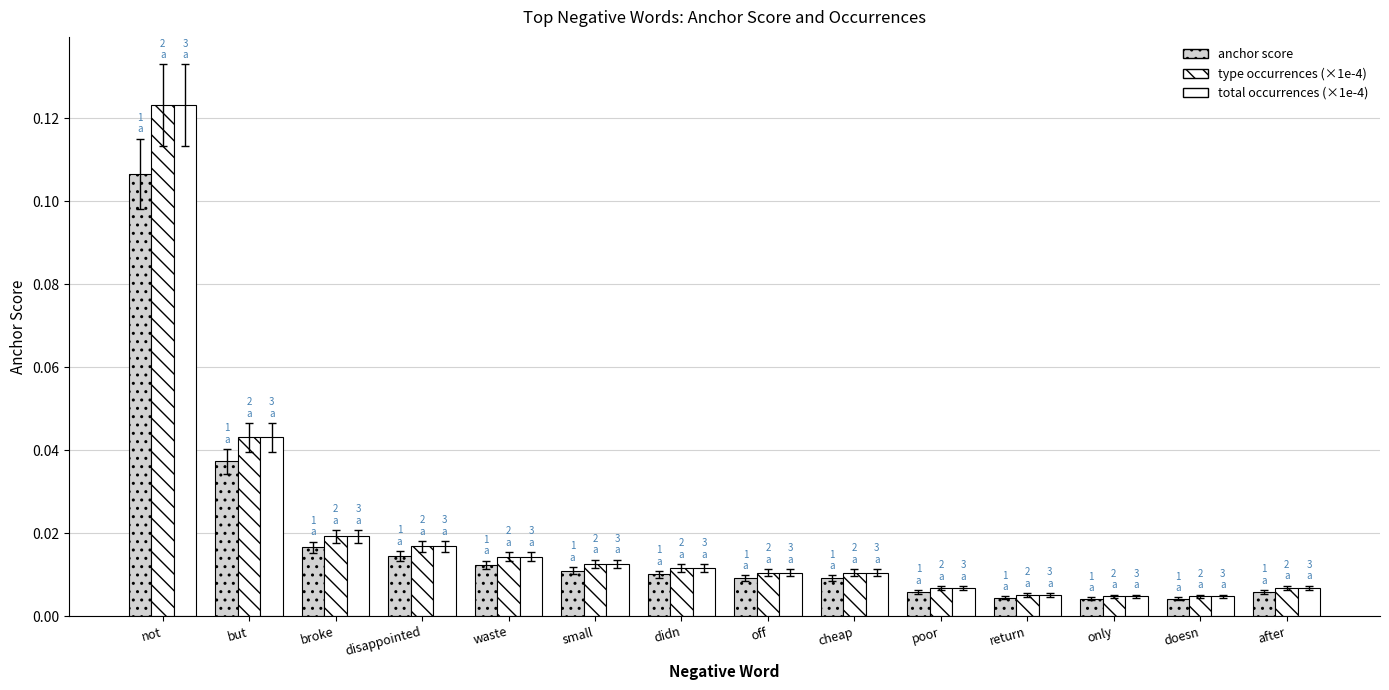

What is the sum of all type occurrences (×1e-4) values?

0.3